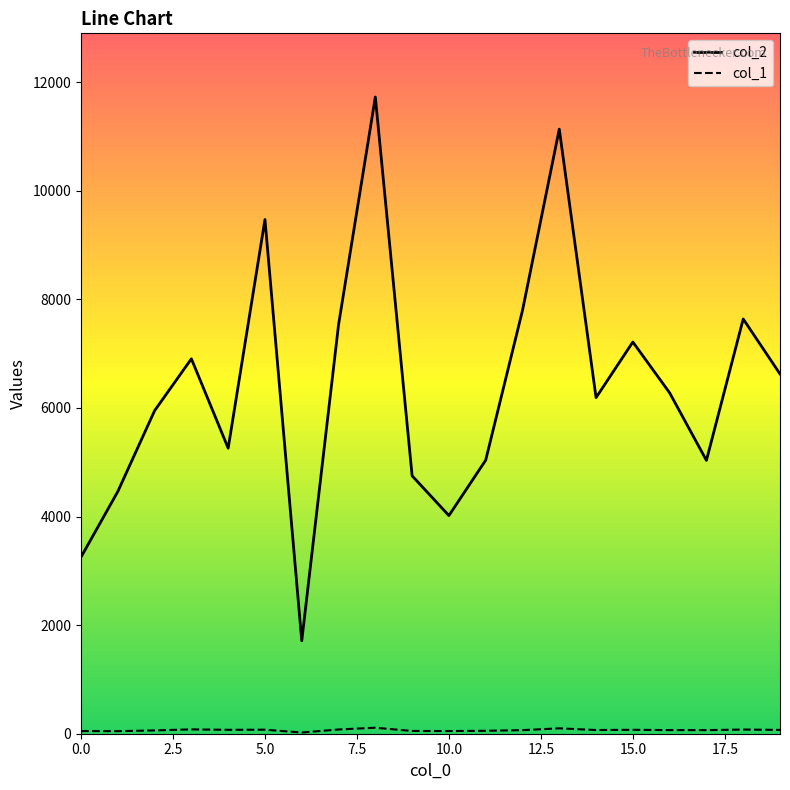

Which series has the largest total across all categories?

col_2